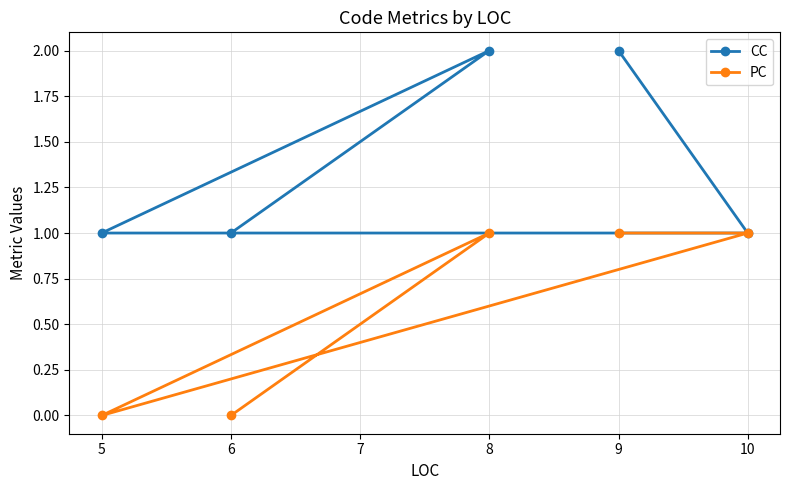

What is the greatest value displayed?

2